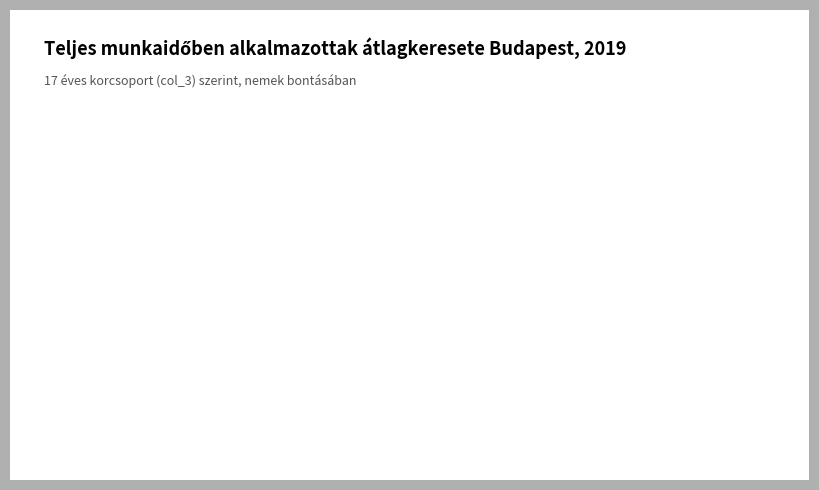

What is the largest slice in the pie chart?

férfi